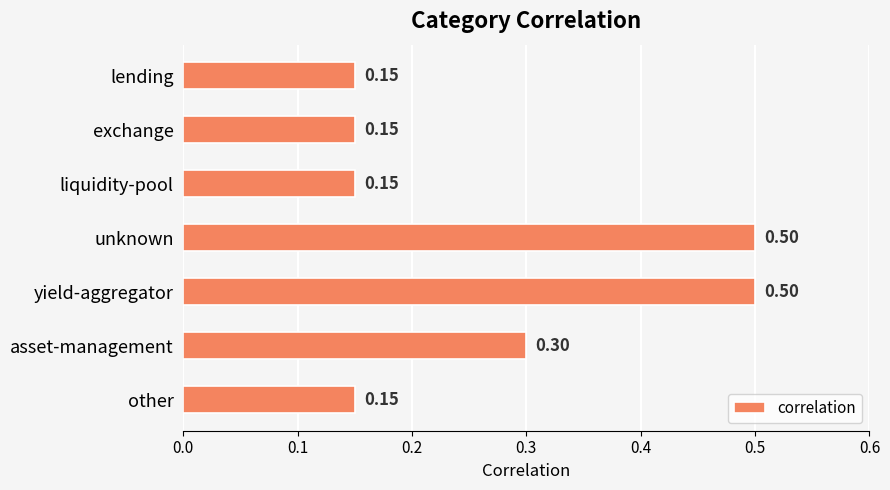

What is the label of the 3rd bar from the bottom?

yield-aggregator